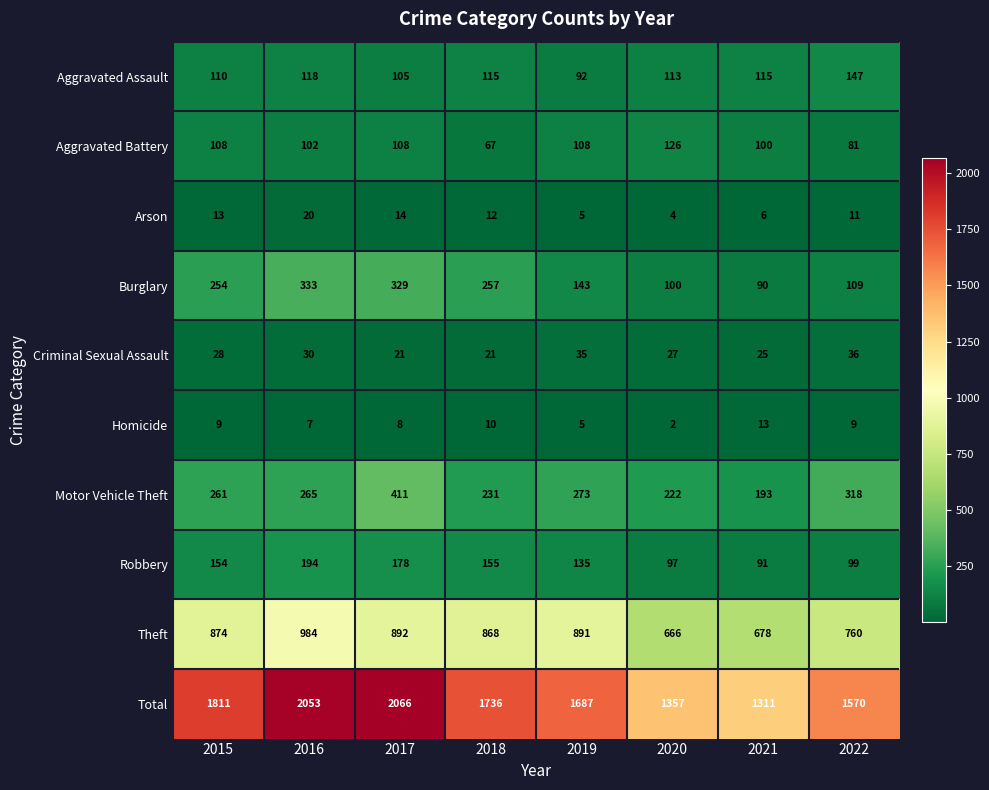

What is the maximum value shown in the chart?

2066